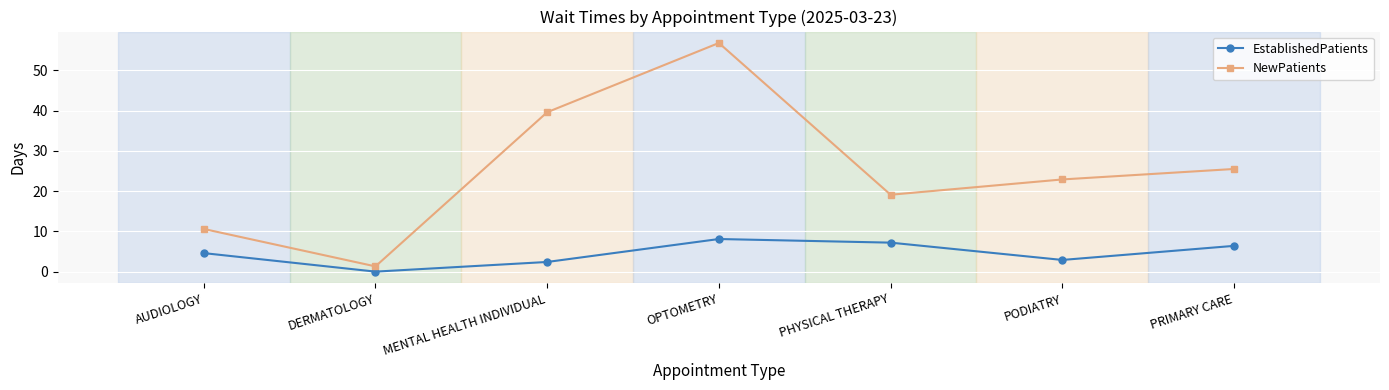

At PHYSICAL THERAPY, list the series in order from largest to smallest.

NewPatients, EstablishedPatients